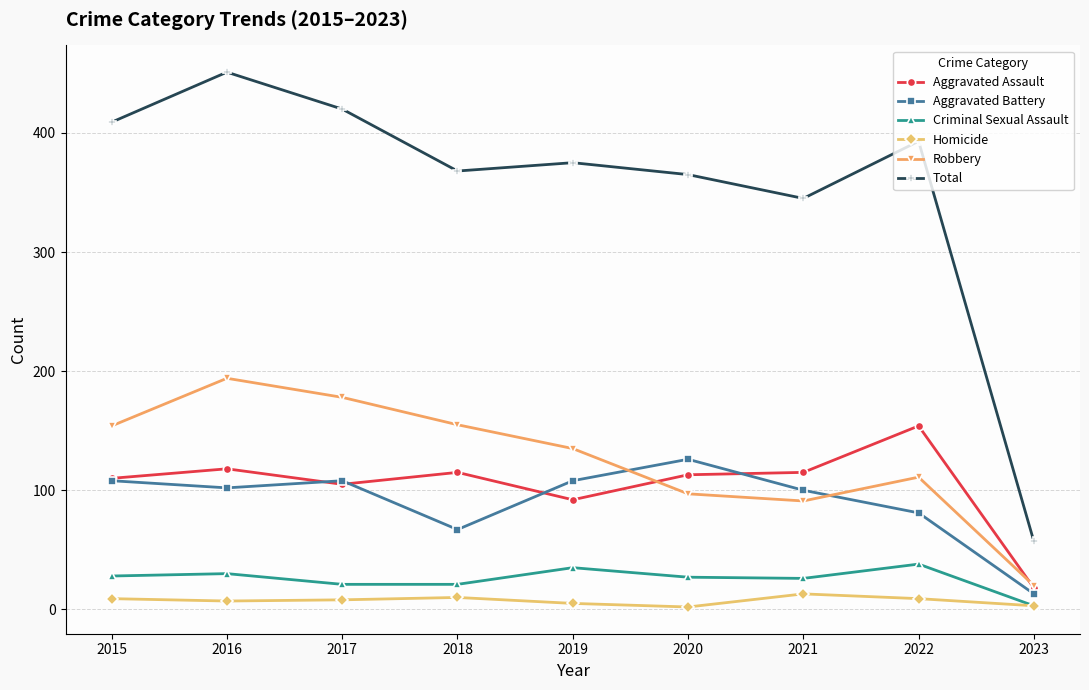

At how many categories does at least one series exceed 309?

8